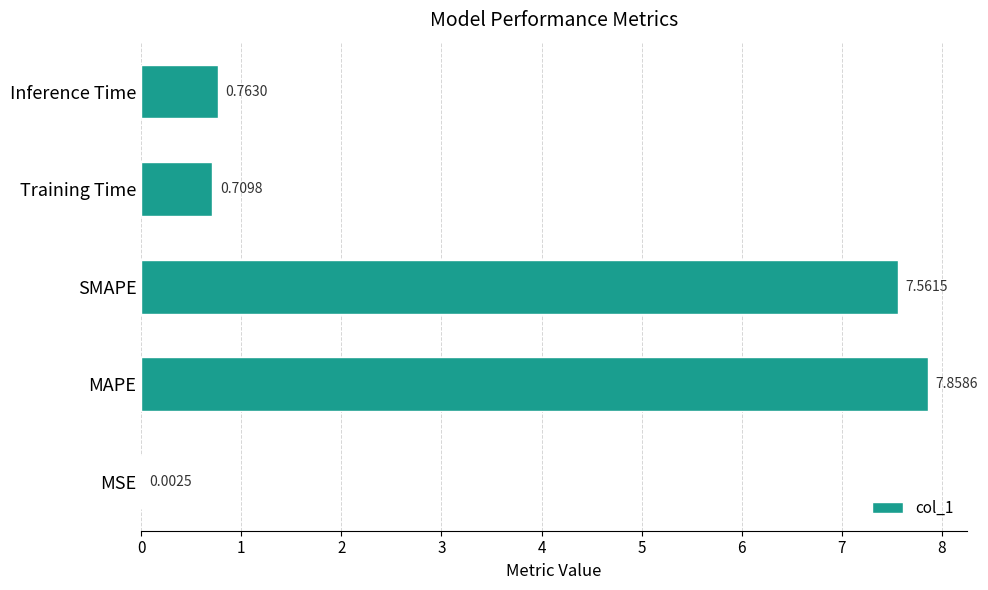

What is the sum of the values at SMAPE and Inference Time?

8.3